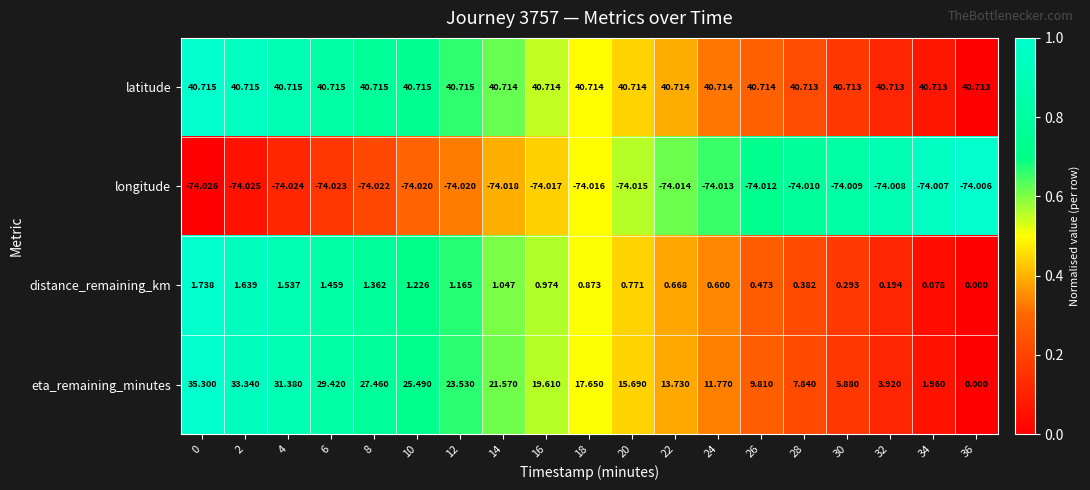

At 14, list the series in order from largest to smallest.

latitude, eta_remaining_minutes, distance_remaining_km, longitude